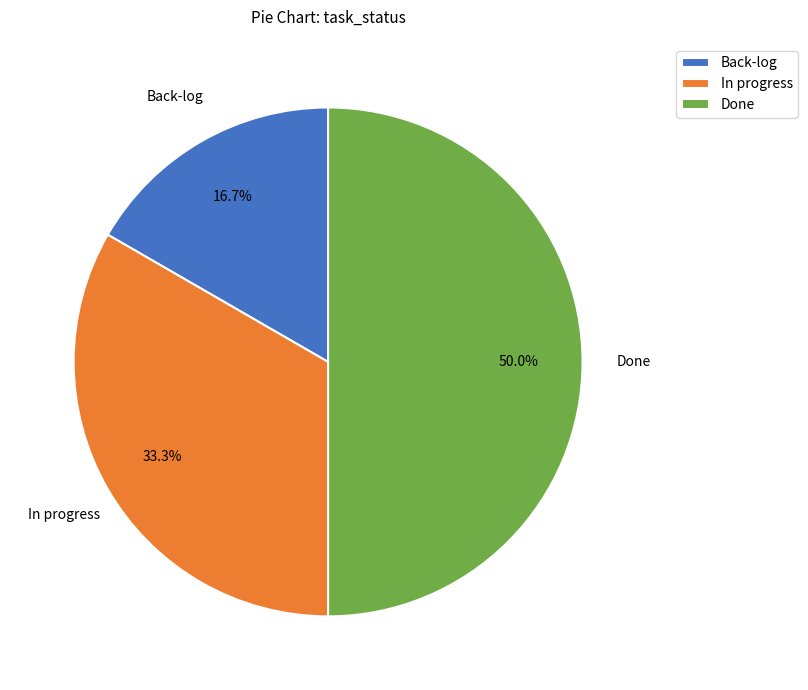

To the nearest percent, what is the combined percentage of Back-log and In progress?

50%